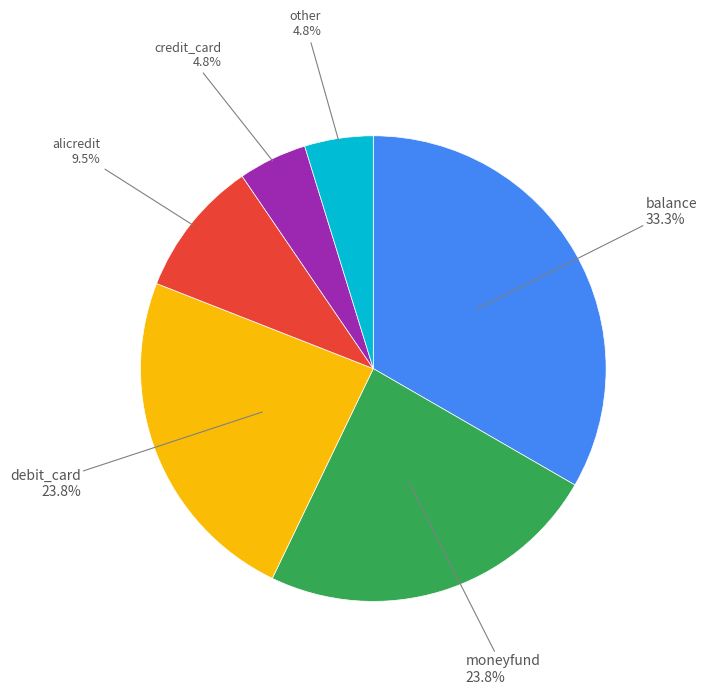

Does any single category account for the majority?

No